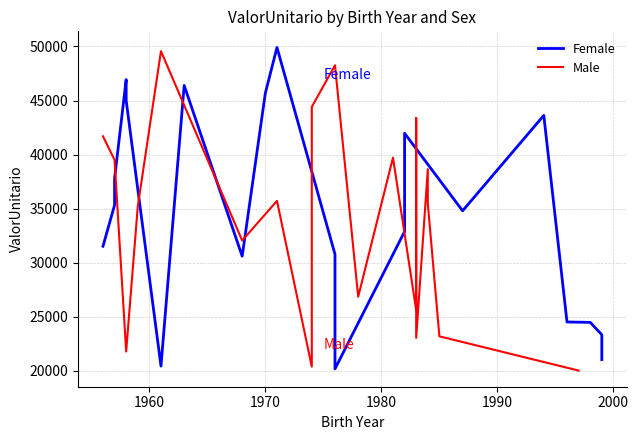

Rank the series by their maximum value, from highest to lowest.

Female, Male